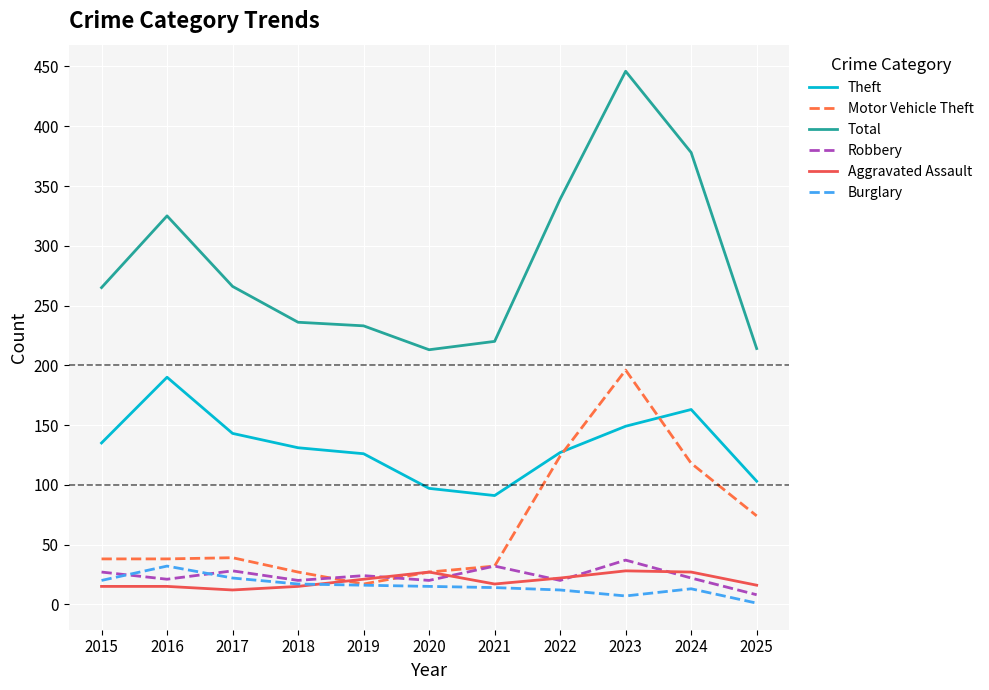

Which series has the widest spread of values?

Total